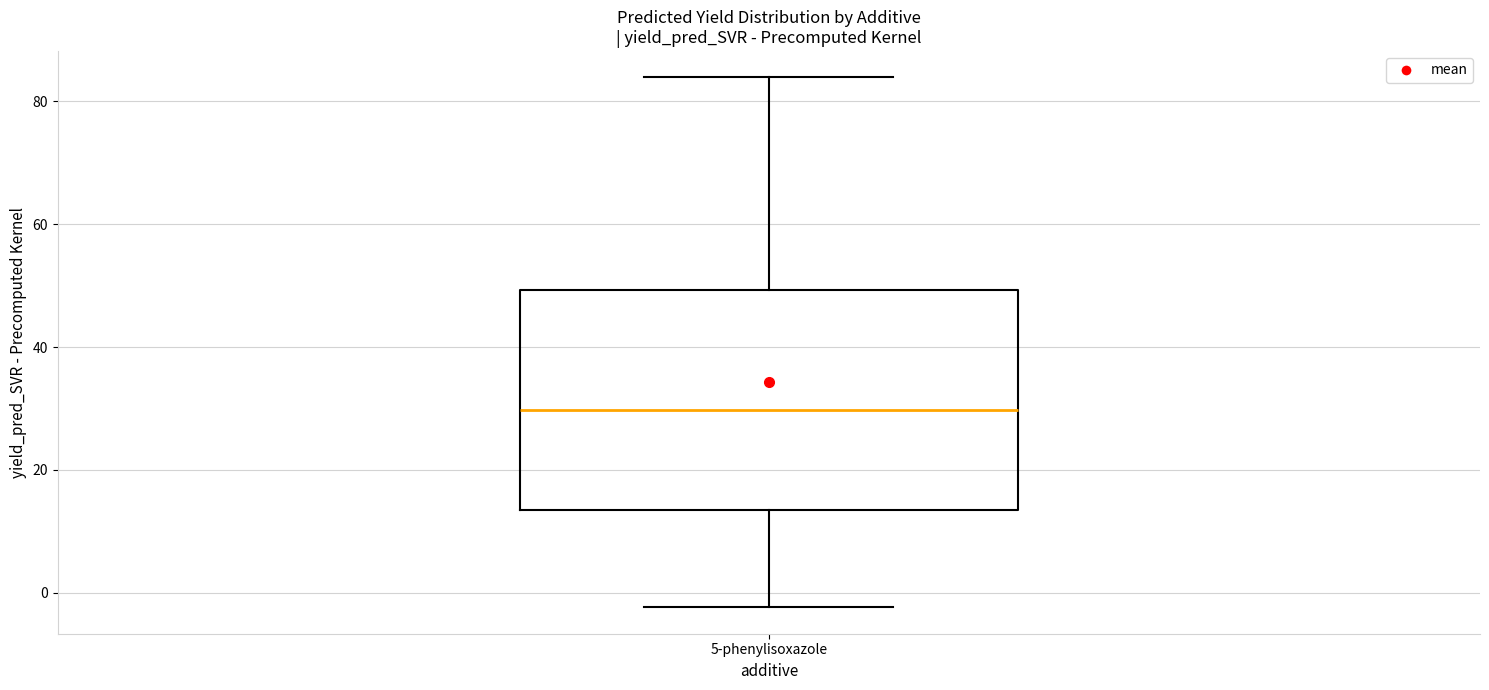

Read this box plot against the y-axis: the position of the median line, the range covered by the box, and the ends of both whiskers. The values are not printed on the chart, so give them approximately, as read against the axis.

median 30, box 14 to 50, whiskers -2 to 84